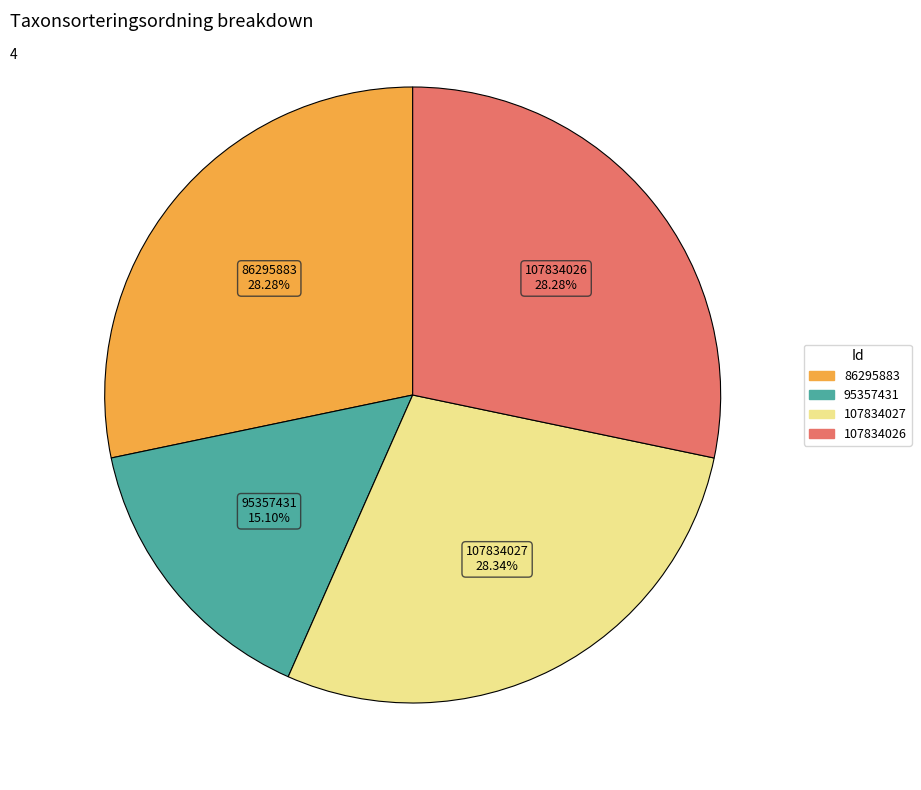

Does any single category account for the majority?

No